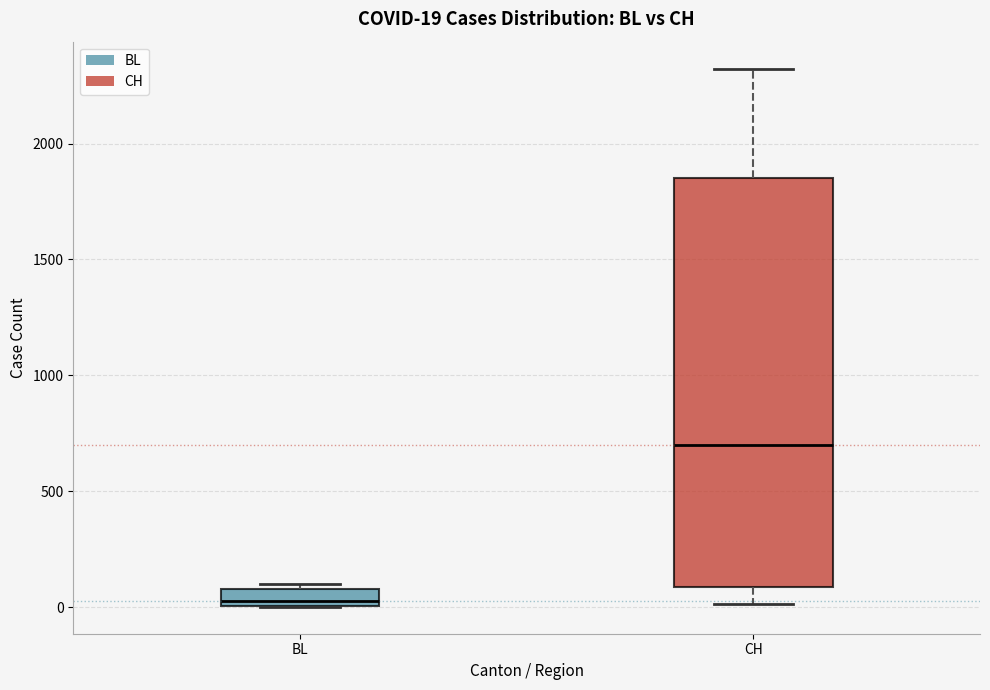

Which box is the tallest, from its lower edge to its upper edge?

CH